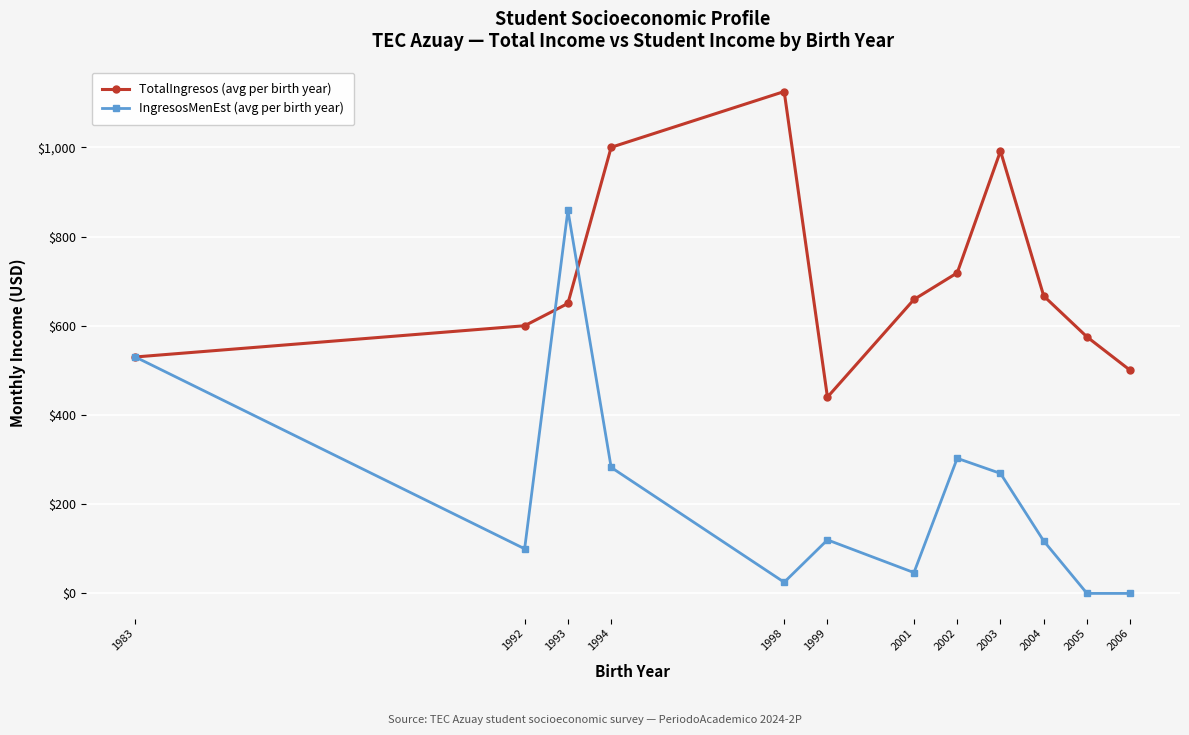

What is the value of the IngresosMenEst (avg per birth year) point at the 9th from the left?

269.0